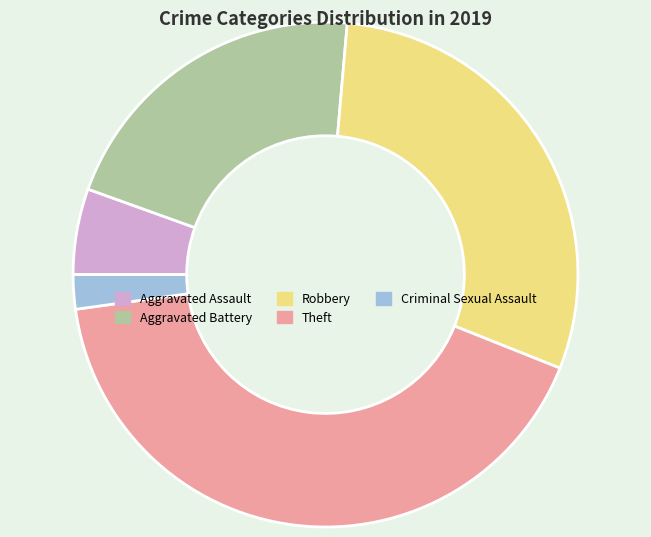

Is there a majority slice in this chart?

No